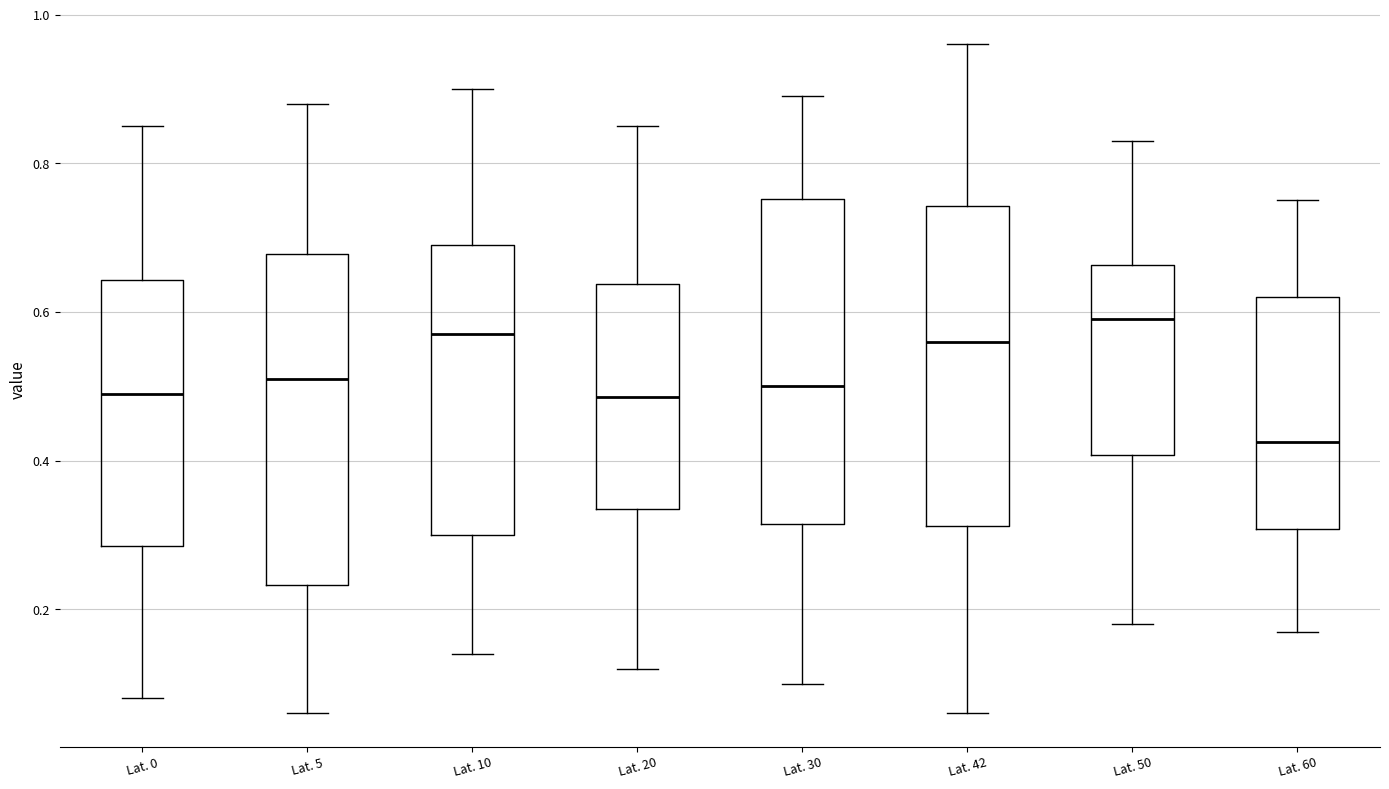

Which box has the lowest median line?

Lat. 60